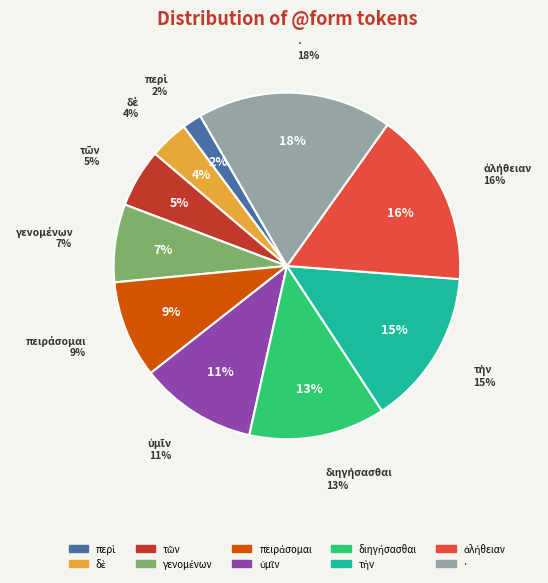

Approximately how many times larger is the value at διηγήσασθαι compared to πειράσομαι?

1.4